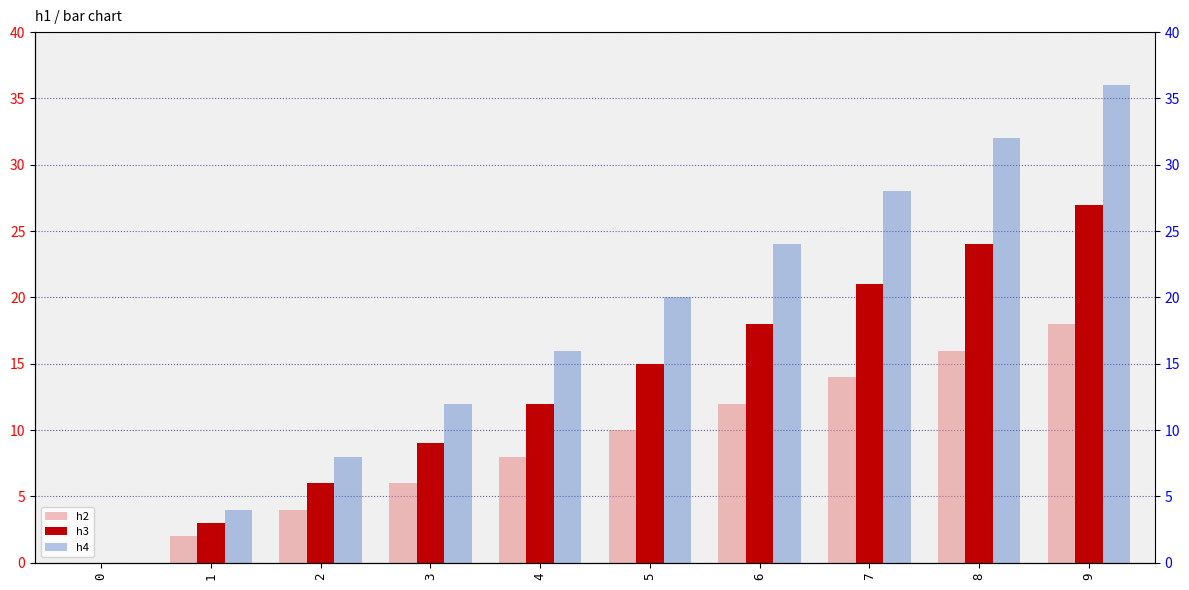

List the series in order of their peak value, highest first.

h4, h3, h2